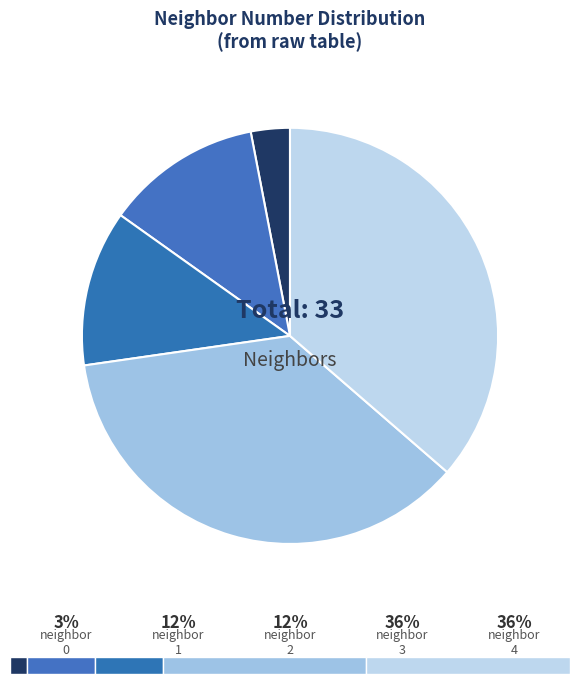

Do 1 and 2 together represent more than half of the pie?

No